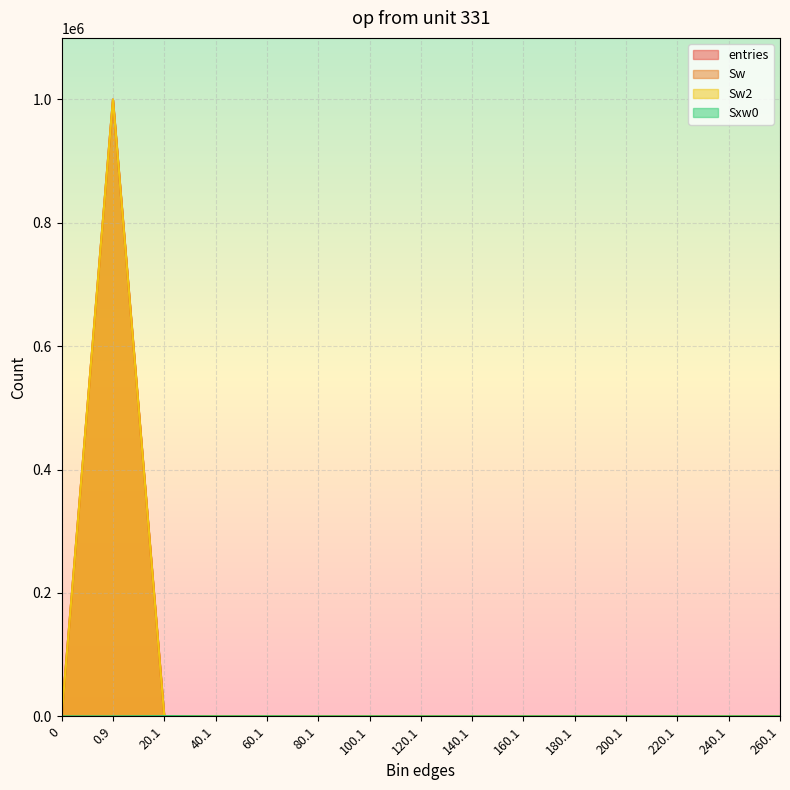

At which category does entries reach its first local valley?

40.1